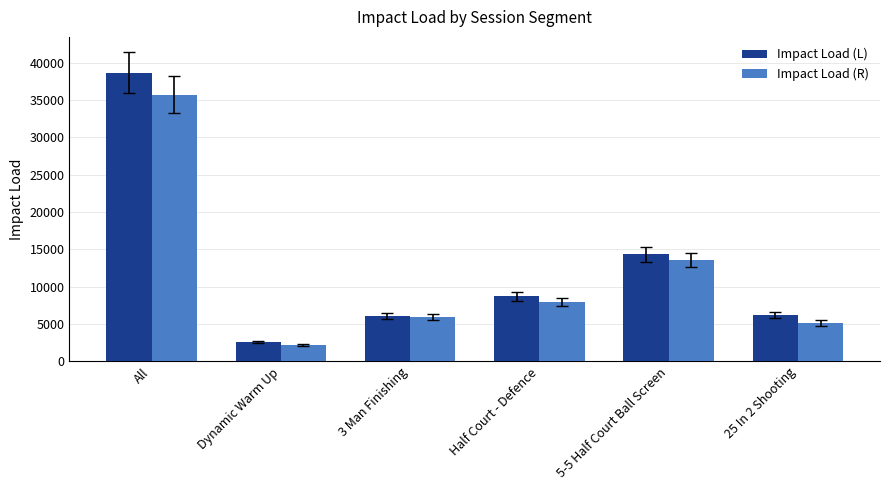

Is it true that Impact Load (R) equals 55824.1 at All?

False